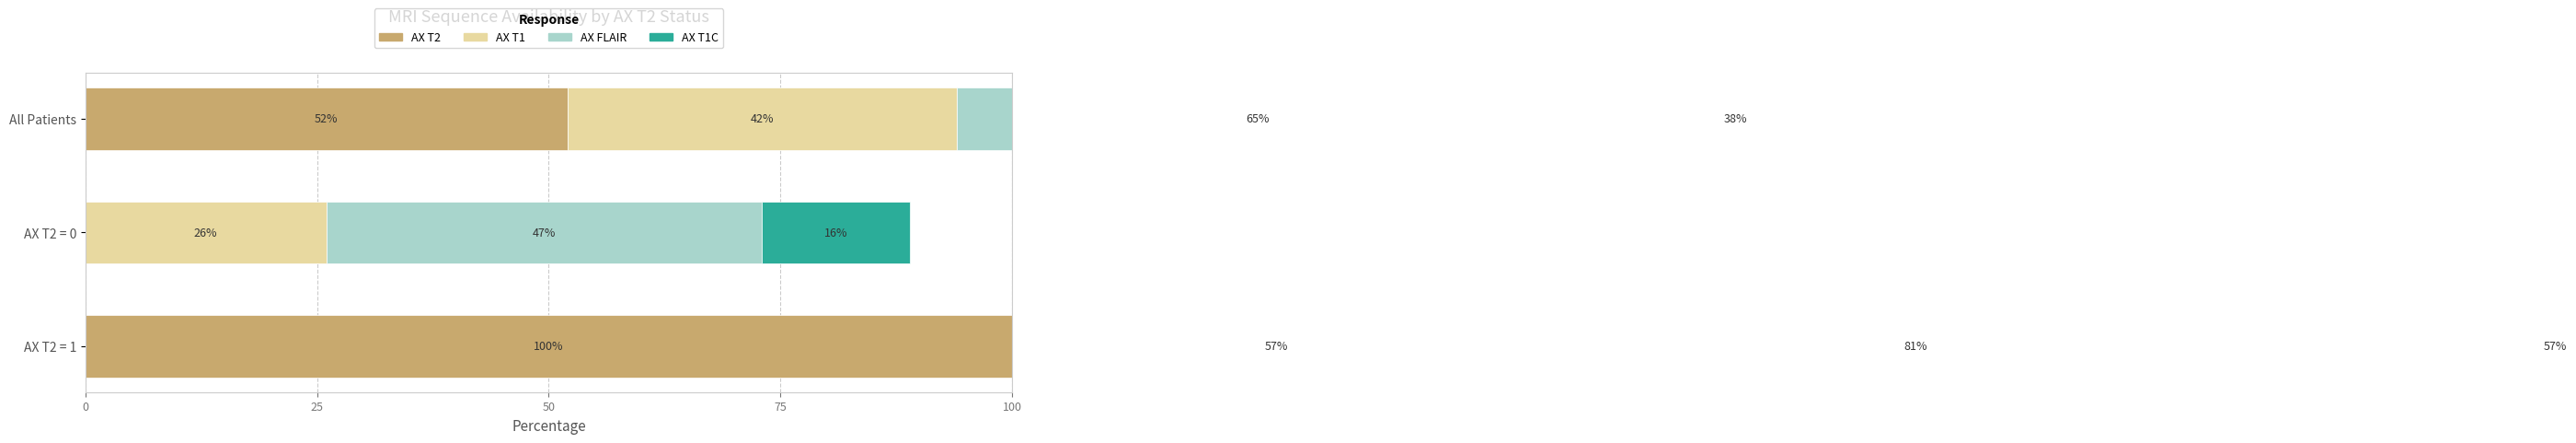

How many values in the AX T1C series are below 38?

1